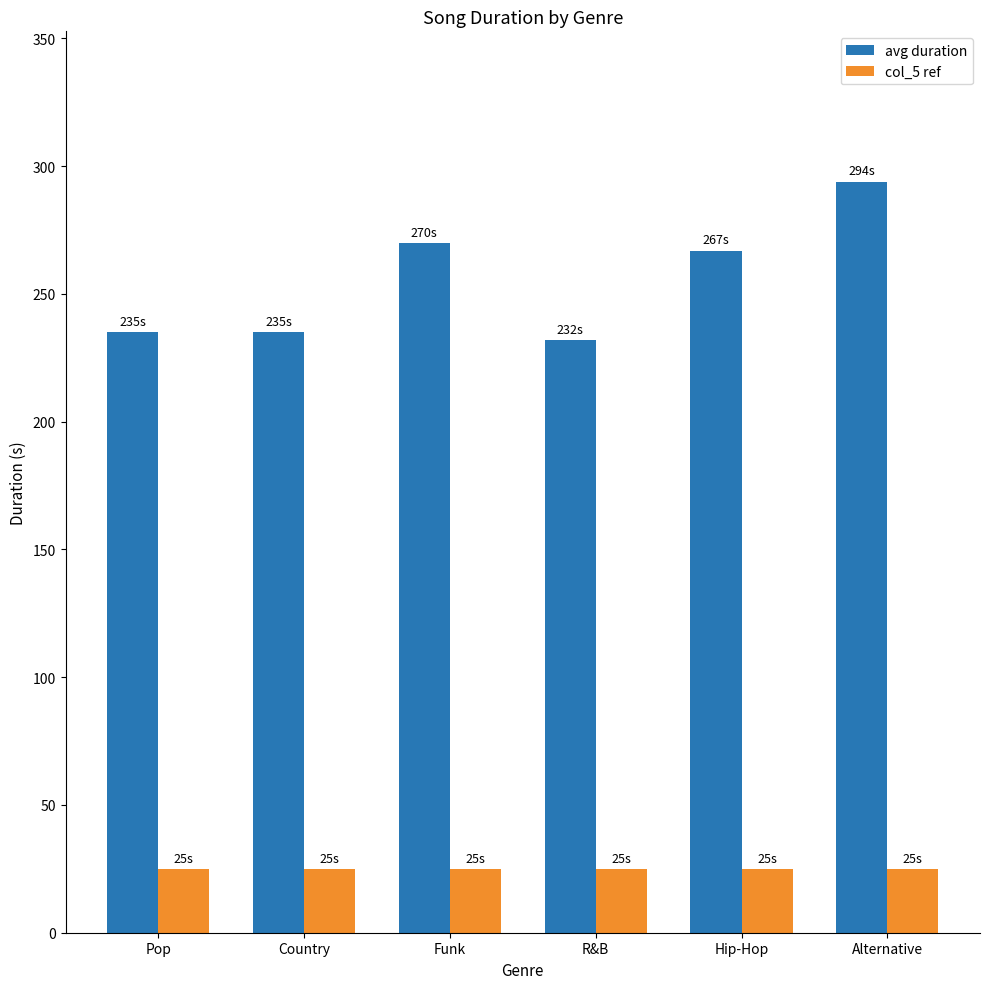

What is the label of the 1st bar from the right?

Alternative